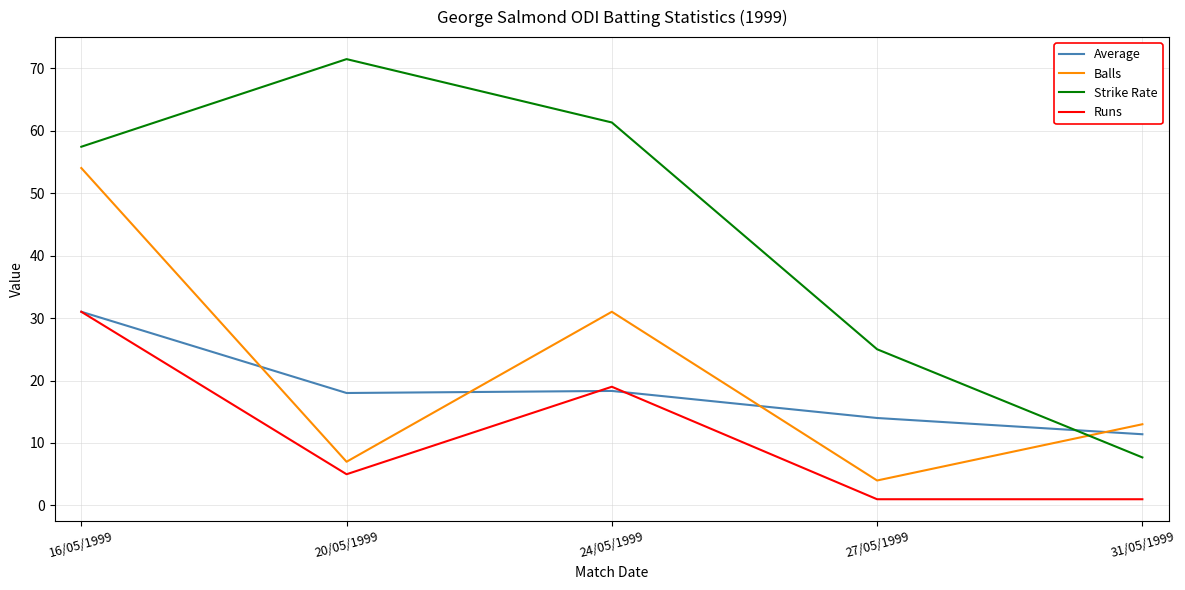

What is the difference between the maximum and minimum values in the Runs series?

30.0